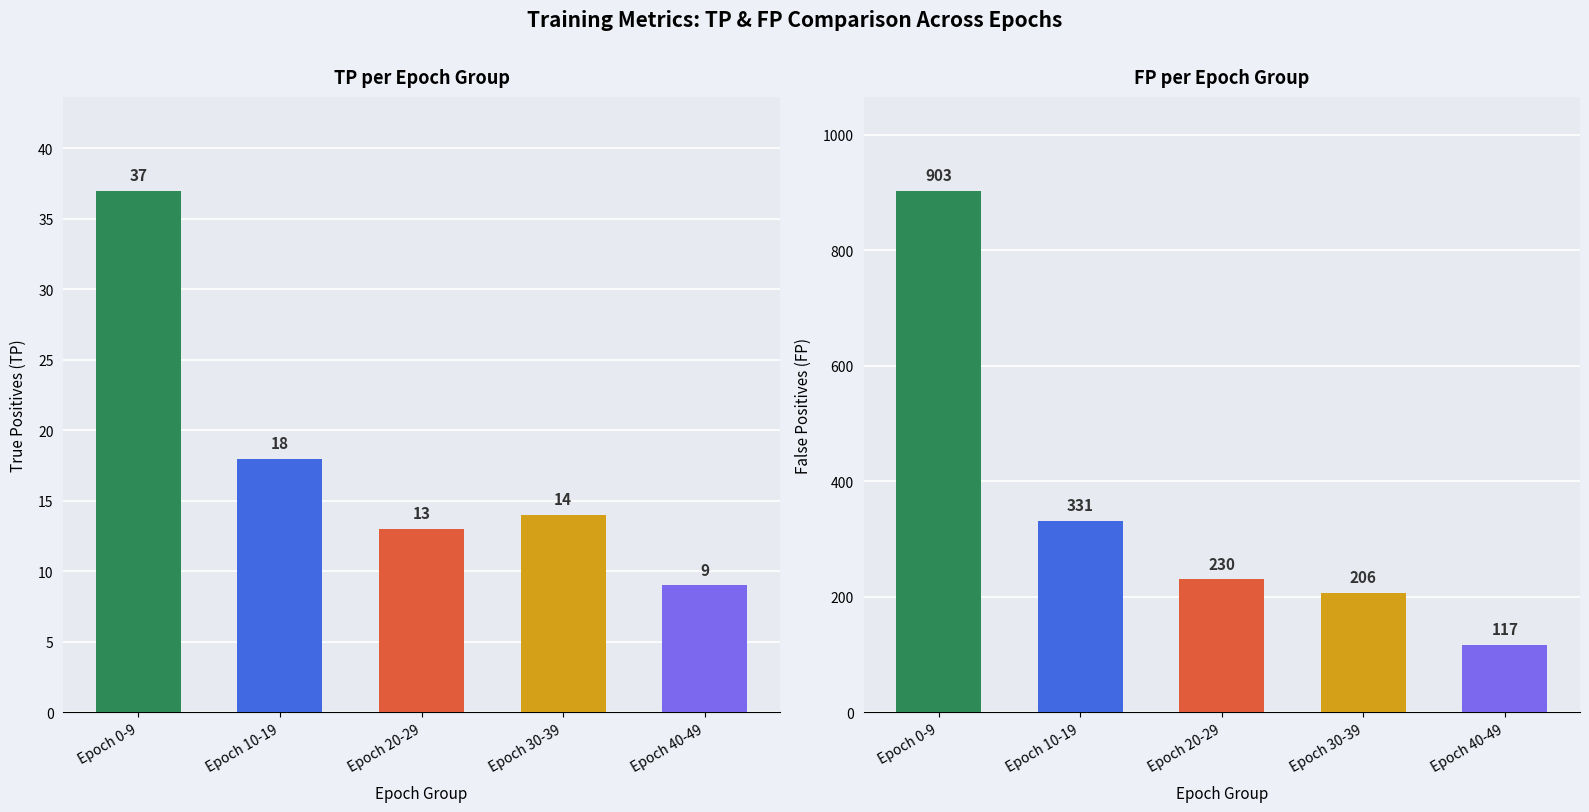

What is the difference between the maximum and minimum values in the FP series?

786